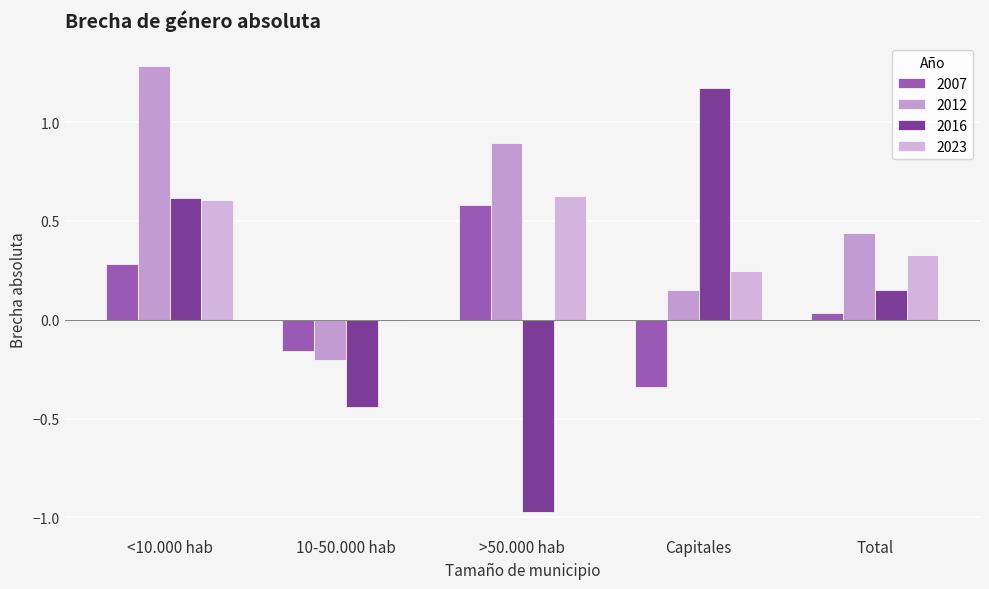

What are all the series names shown in the legend?

2007, 2012, 2016, 2023